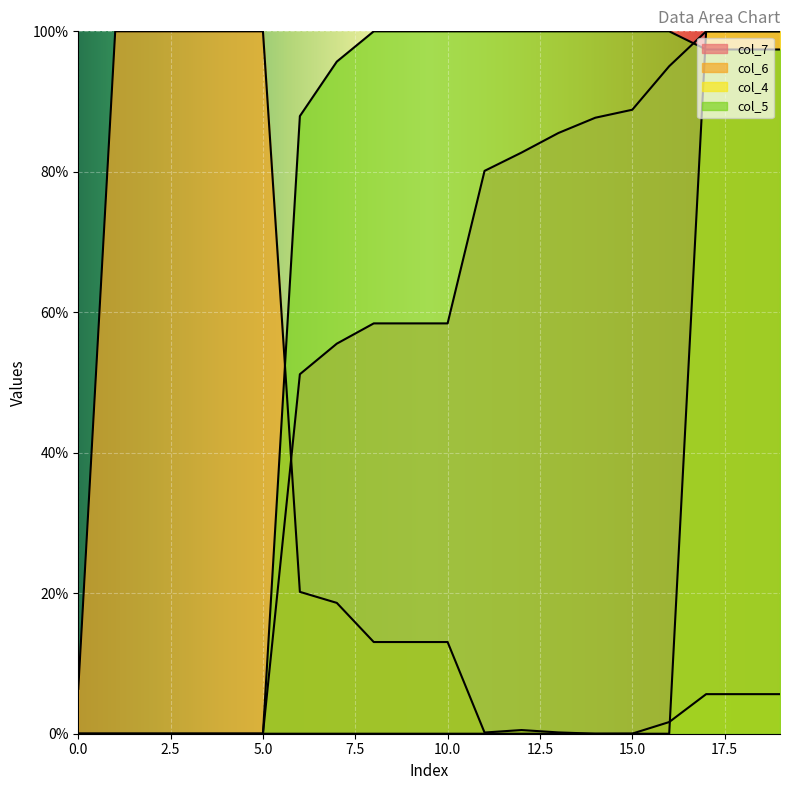

What is the maximum value shown in the chart?

100.0